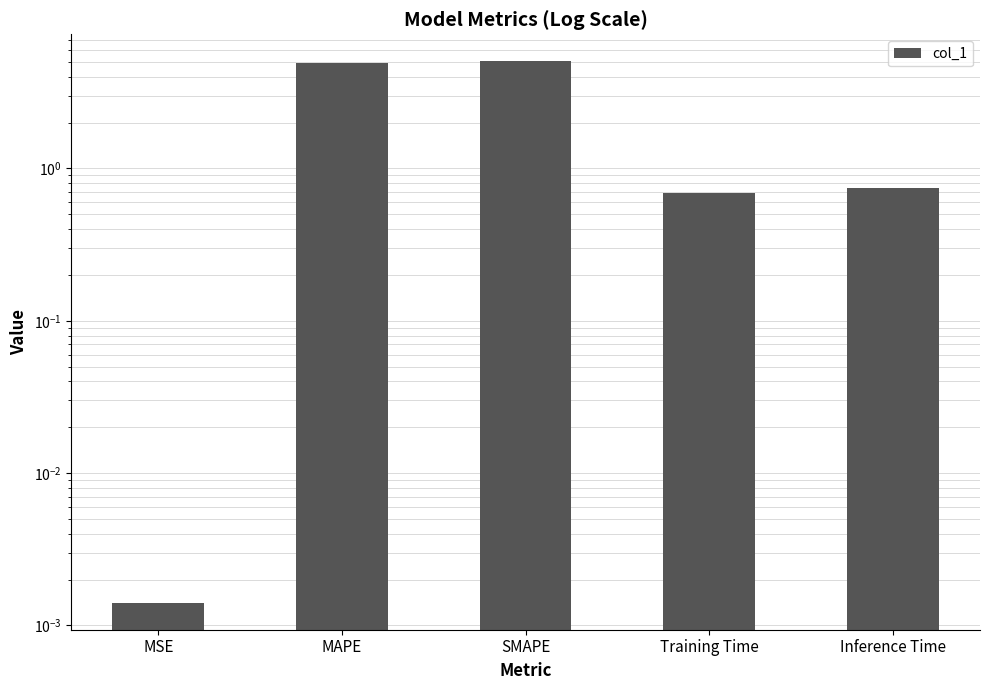

What is the label of the 2nd bar from the right?

Training Time